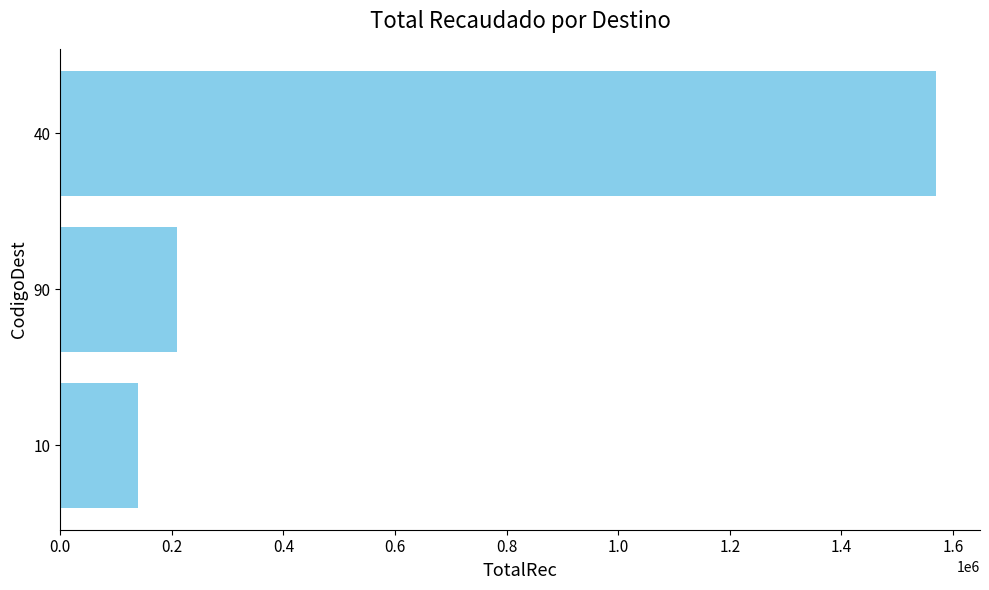

How many categories are shown in the chart?

3